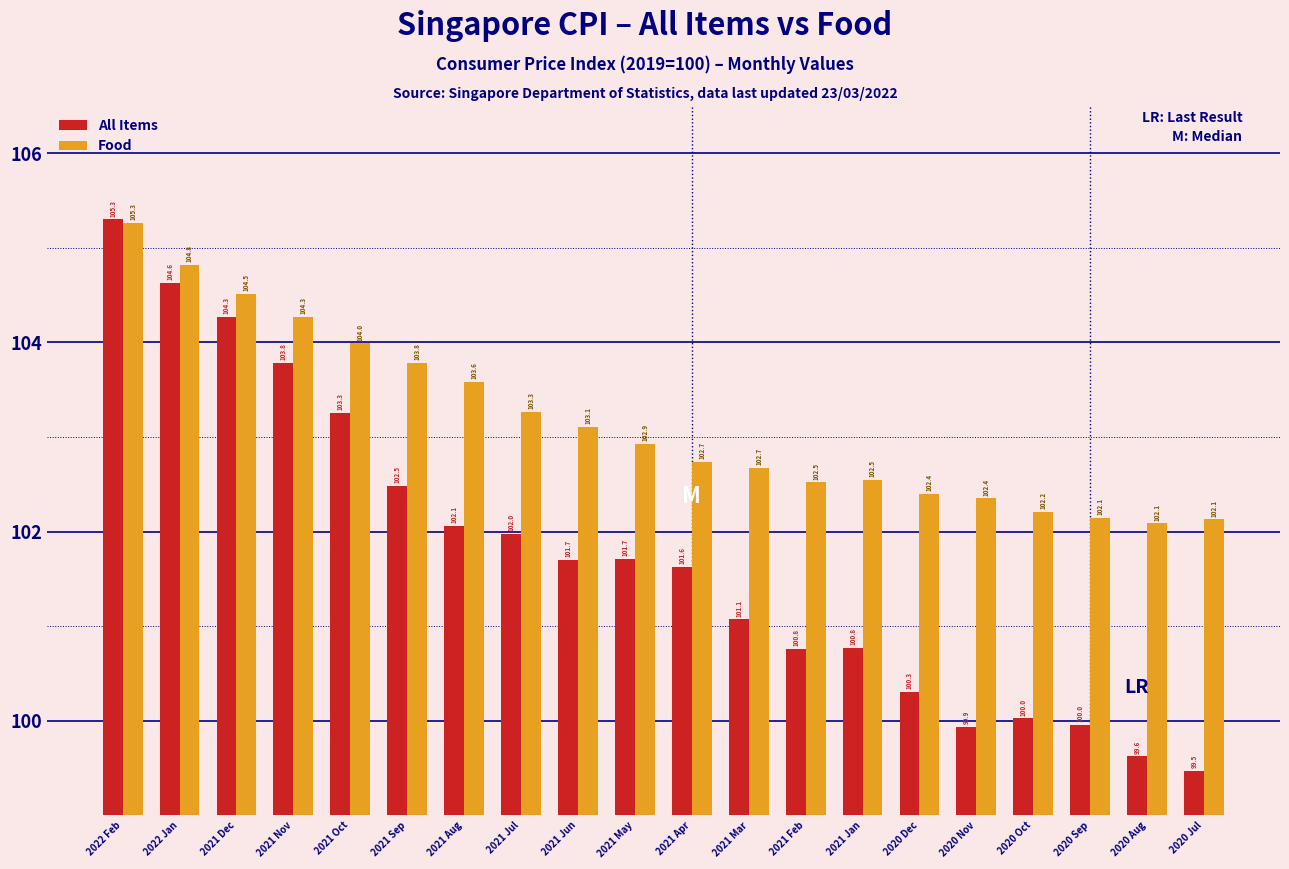

Reading left to right, transcribe all the data shown in this chart.

All Items: 2022 Feb=105.3	2022 Jan=104.6	2021 Dec=104.3	2021 Nov=103.8	2021 Oct=103.3	2021 Sep=102.5	2021 Aug=102.1	2021 Jul=102.0	2021 Jun=101.7	2021 May=101.7	2021 Apr=101.6	2021 Mar=101.1	2021 Feb=100.8	2021 Jan=100.8	2020 Dec=100.3	2020 Nov=99.9	2020 Oct=100.0	2020 Sep=100.0	2020 Aug=99.6	2020 Jul=99.5
Food: 2022 Feb=105.3	2022 Jan=104.8	2021 Dec=104.5	2021 Nov=104.3	2021 Oct=104.0	2021 Sep=103.8	2021 Aug=103.6	2021 Jul=103.3	2021 Jun=103.1	2021 May=102.9	2021 Apr=102.7	2021 Mar=102.7	2021 Feb=102.5	2021 Jan=102.5	2020 Dec=102.4	2020 Nov=102.4	2020 Oct=102.2	2020 Sep=102.1	2020 Aug=102.1	2020 Jul=102.1